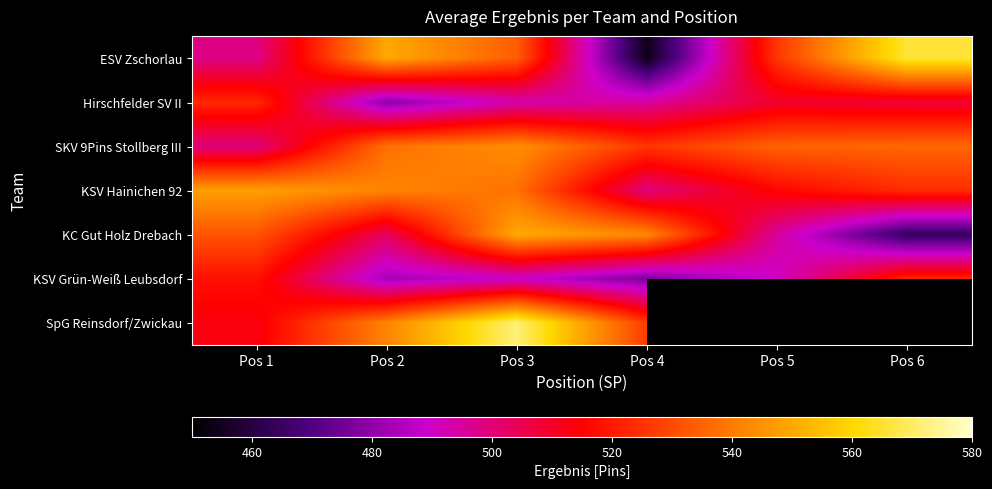

True or false: SKV 9Pins Stollberg III has a value of 535.0 at Pos 5.

True